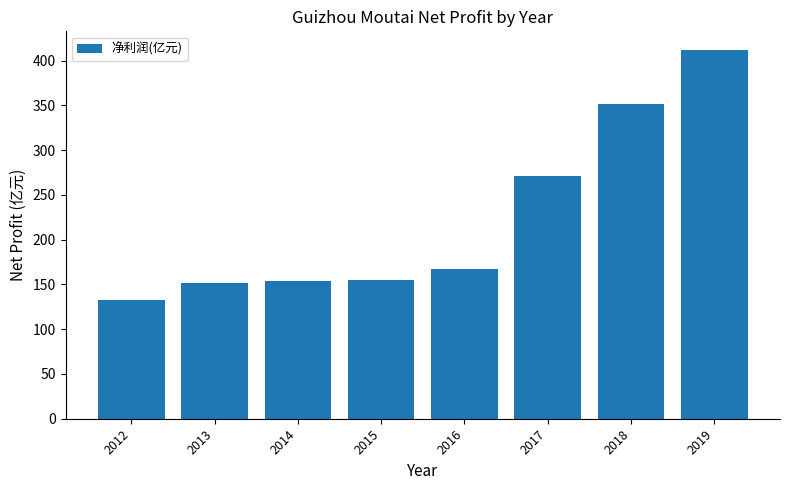

Approximately how many times larger is the value at 2014 compared to 2016?

0.9